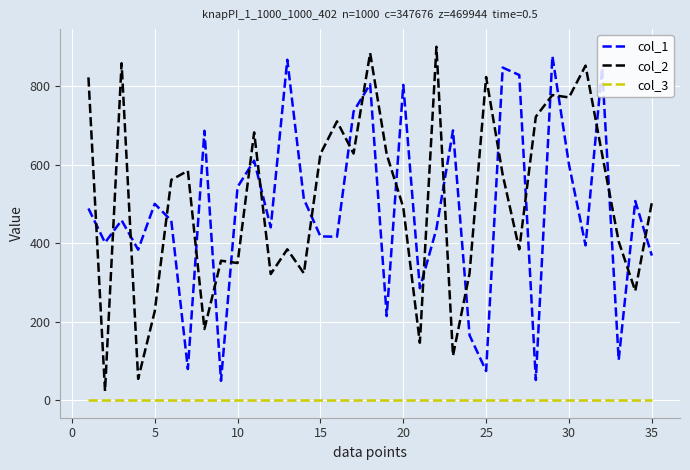

True or false: col_1 and col_3 cross at least once.

False